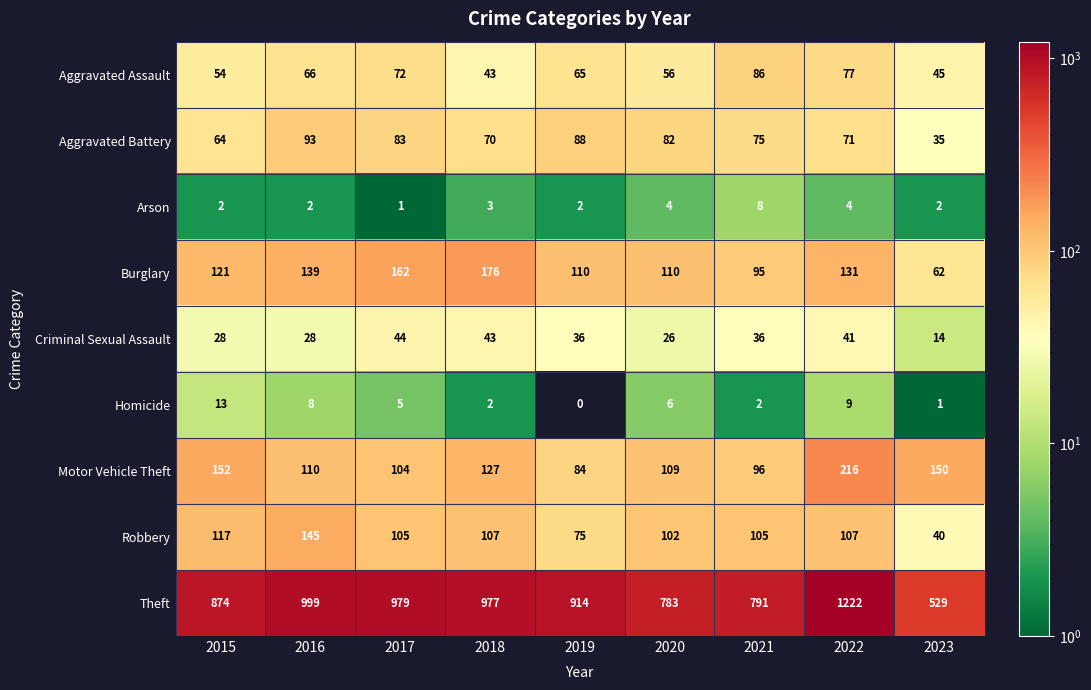

What is the maximum value shown in the chart?

1222